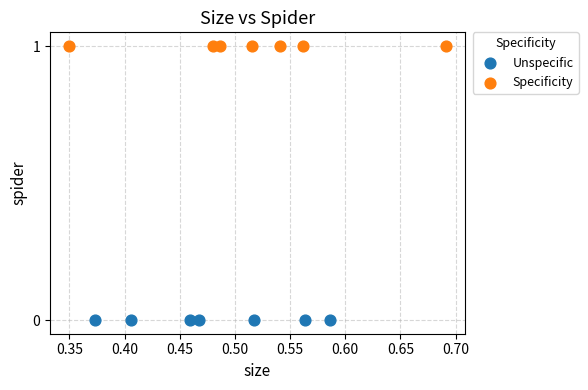

Which series contains the highest Y value?

Specificity